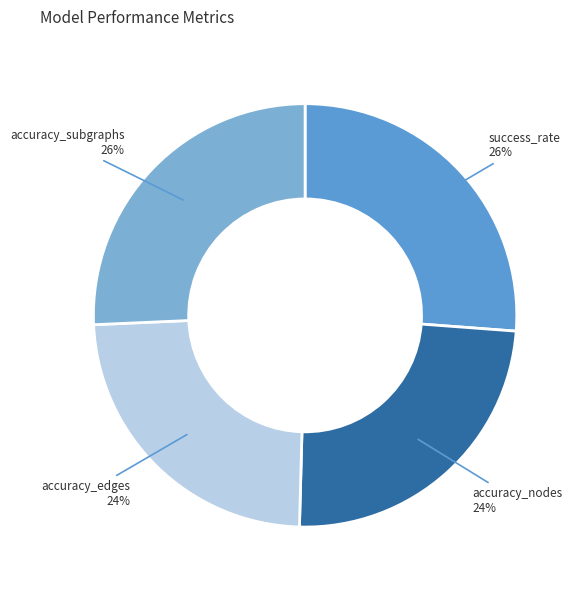

To the nearest percent, what is the combined percentage of accuracy_edges and success_rate?

50%